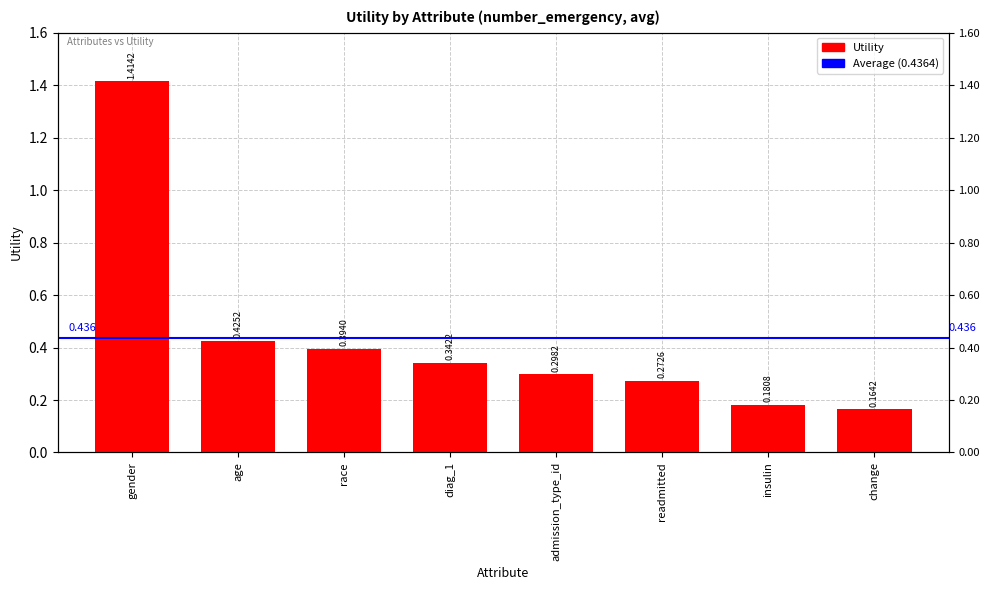

List the labels in order of value, smallest first.

change, insulin, readmitted, admission_type_id, diag_1, race, age, gender